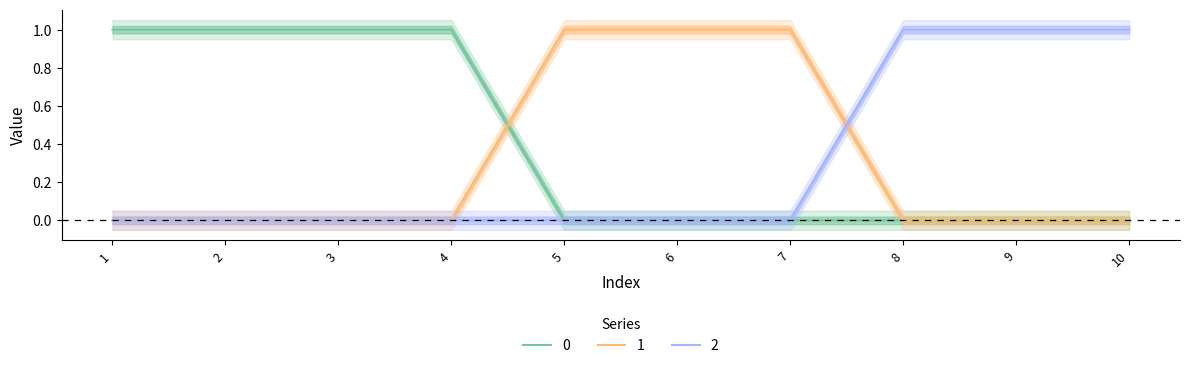

How many 1 values are between 0 and 1?

10